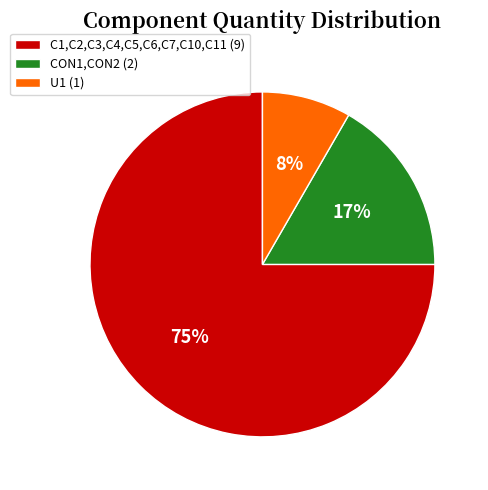

Rank the categories by value from lowest to highest.

U1, CON1,CON2, C1,C2,C3,C4,C5,C6,C7,C10,C11